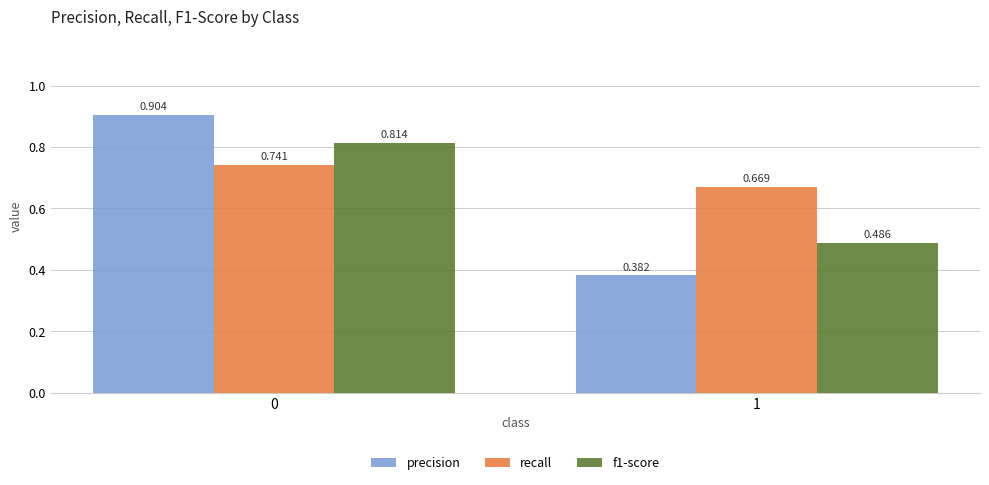

Are the bars grouped side by side (vs. stacked)?

Yes